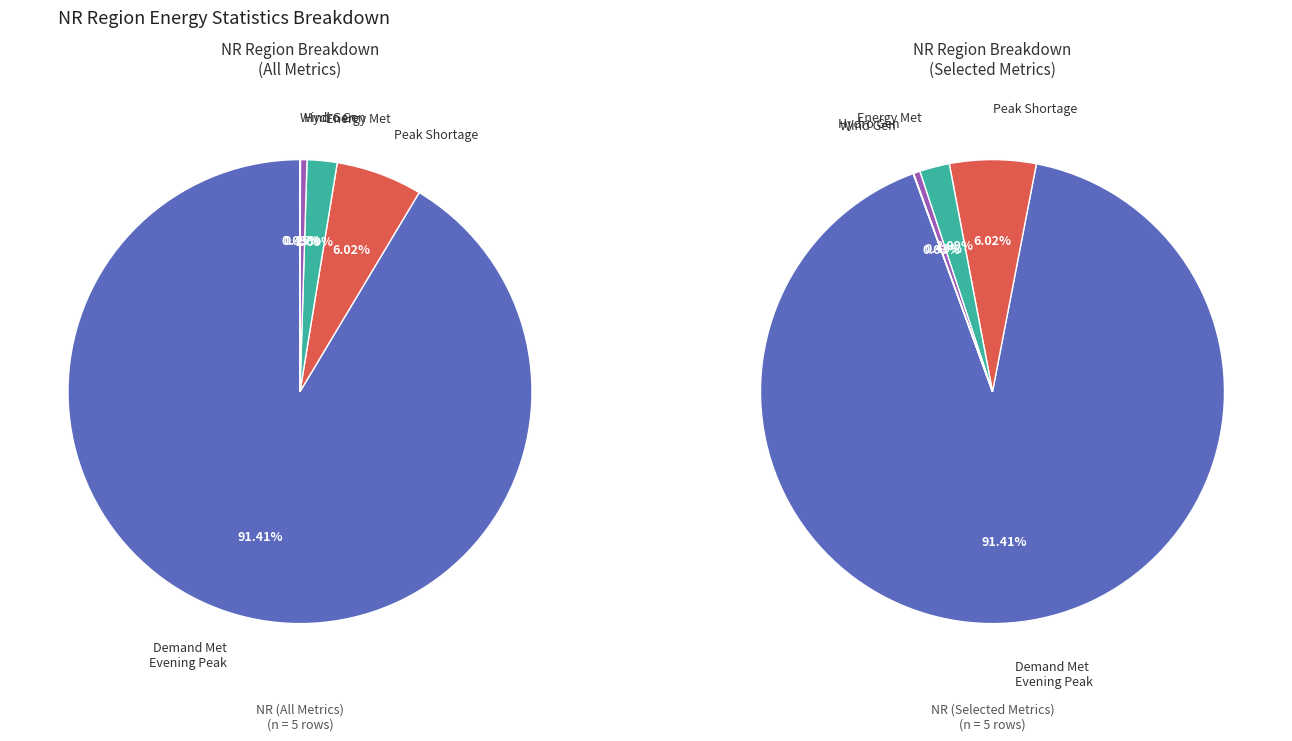

Does any single category account for the majority?

Yes